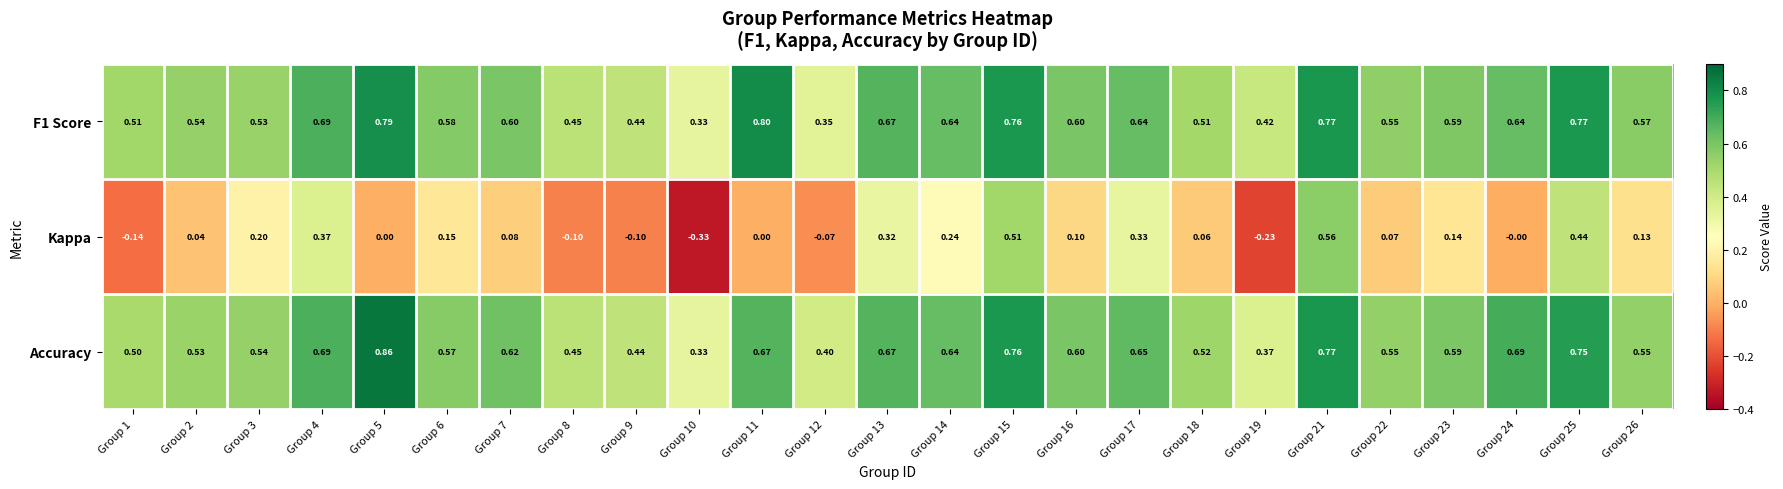

Is the value of F1 Score at Group 12 greater than the value of Kappa at Group 15?

No